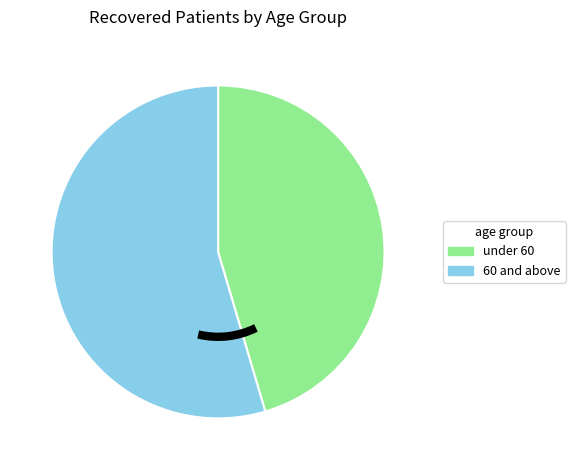

Is there any slice that represents more than half of the pie?

Yes